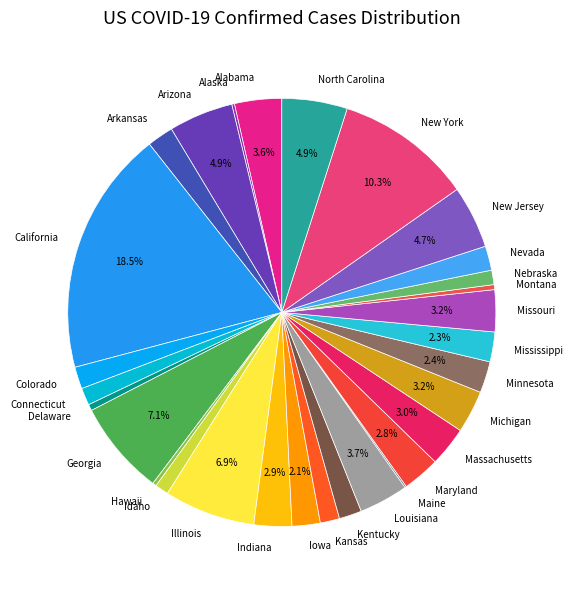

To the nearest percent, what is the difference between the largest and smallest slice percentages?

18%